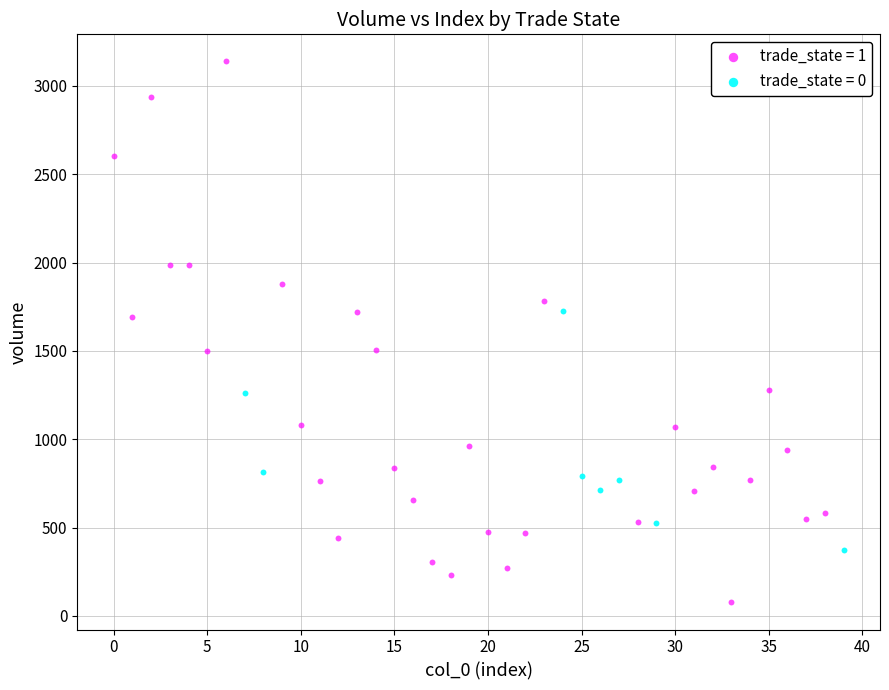

Which series has the widest spread of Y values?

trade_state = 1